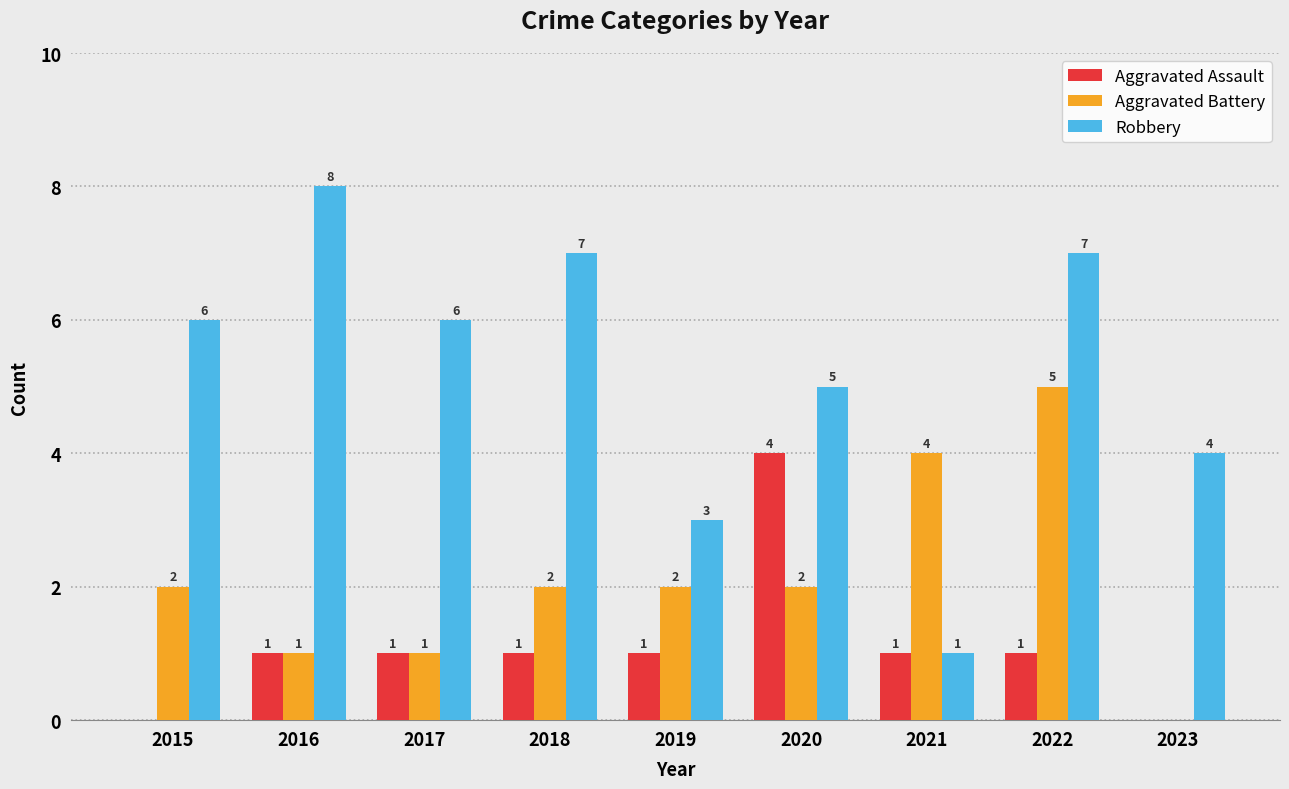

Is it true that Aggravated Assault equals 2 at 2018?

False